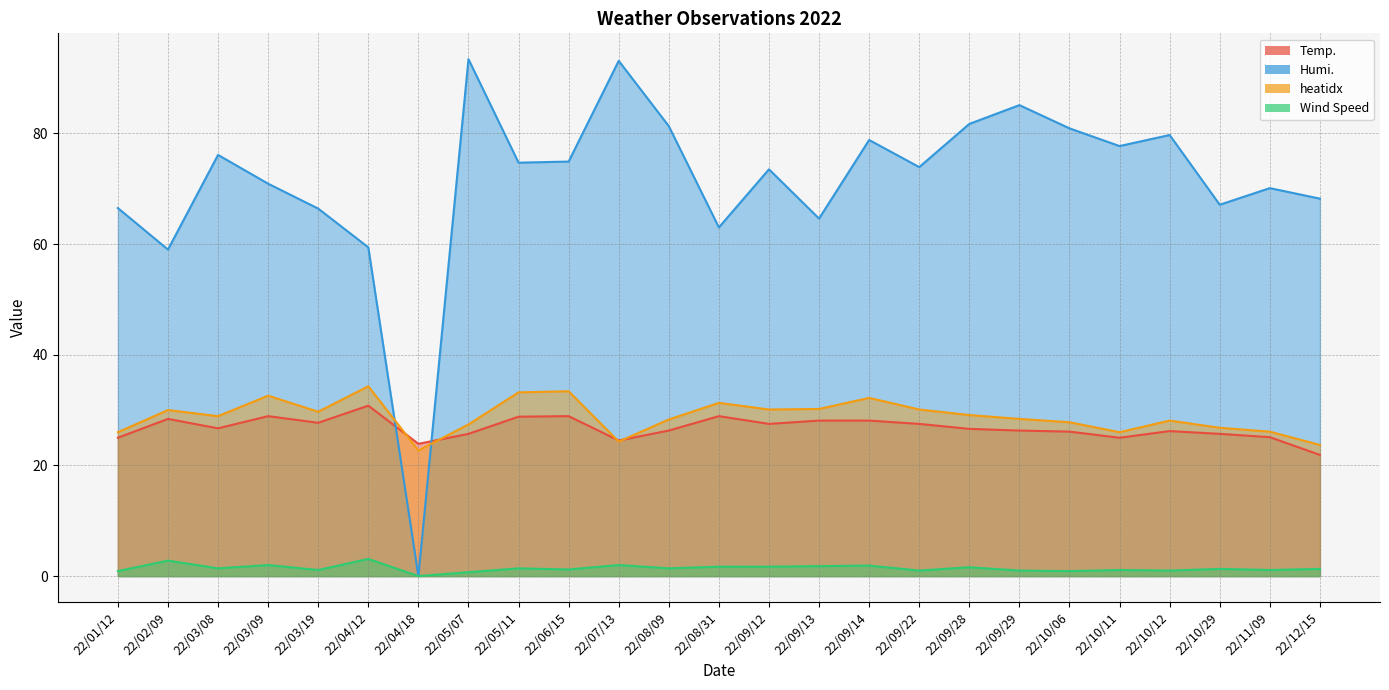

At which label is Wind Speed closest to 1?

22/09/22